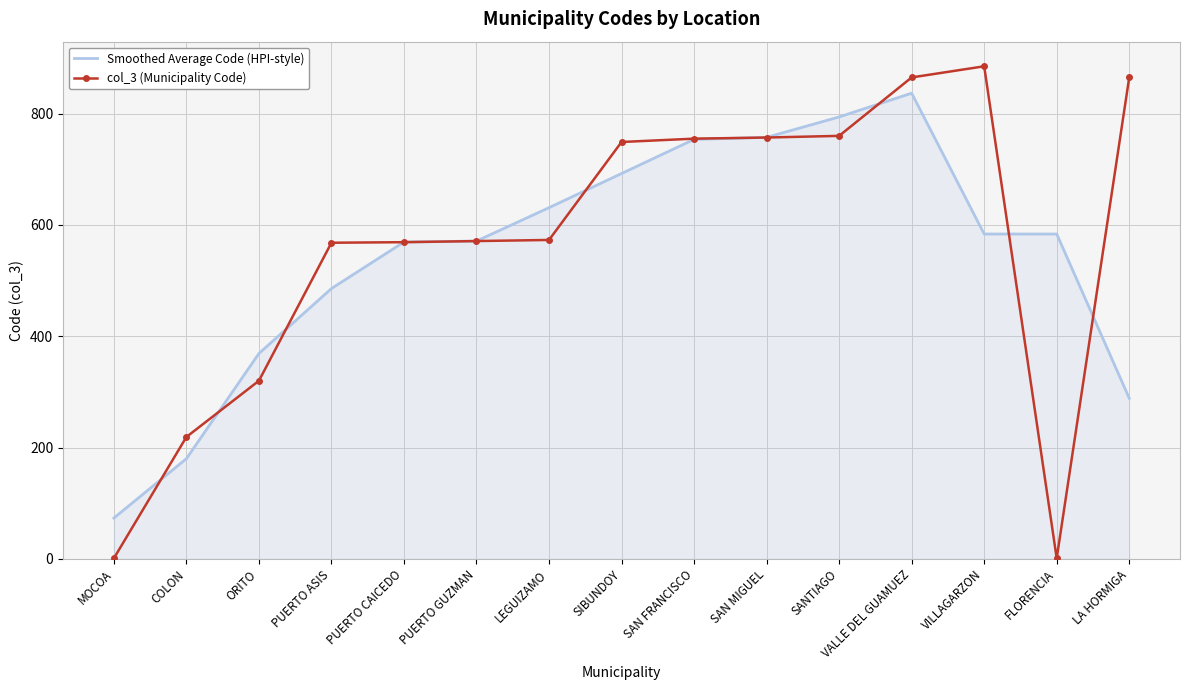

How many series are shown in this chart?

2